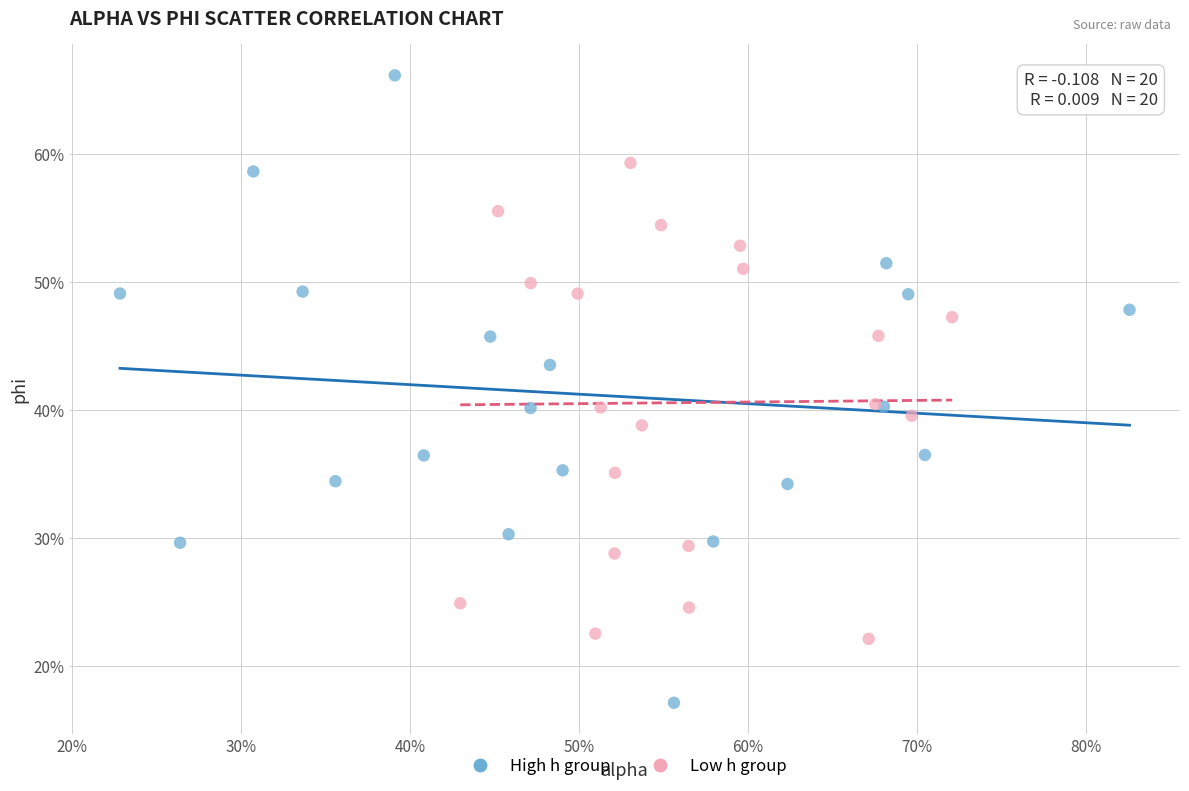

What are all the series names shown in the legend?

High h group, Low h group